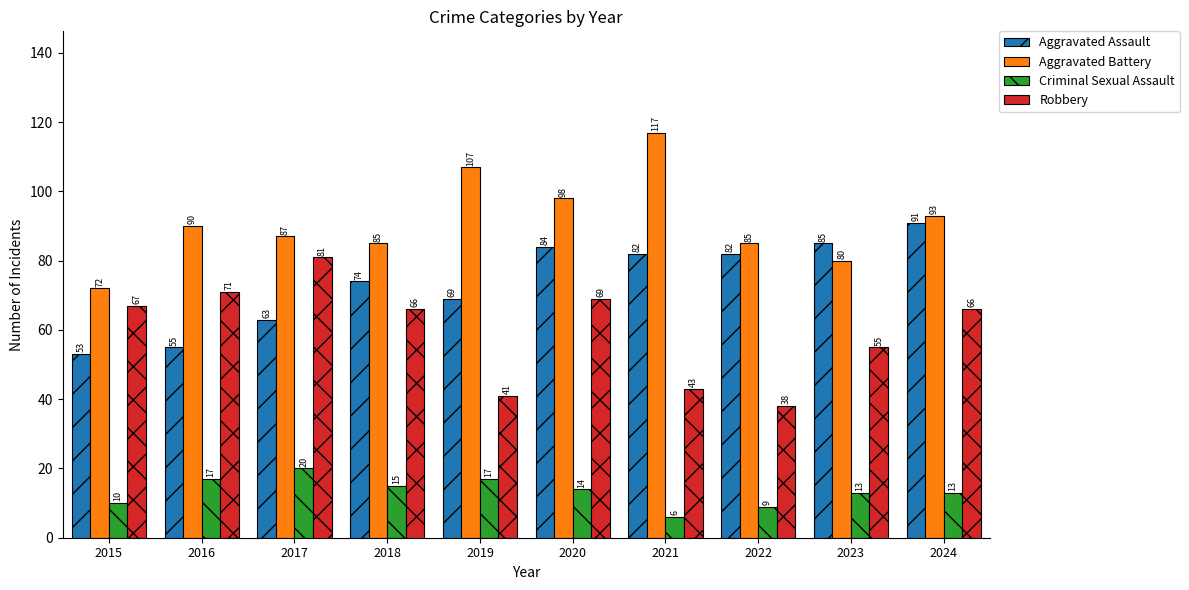

What are all the series names shown in the legend?

Aggravated Assault, Aggravated Battery, Criminal Sexual Assault, Robbery